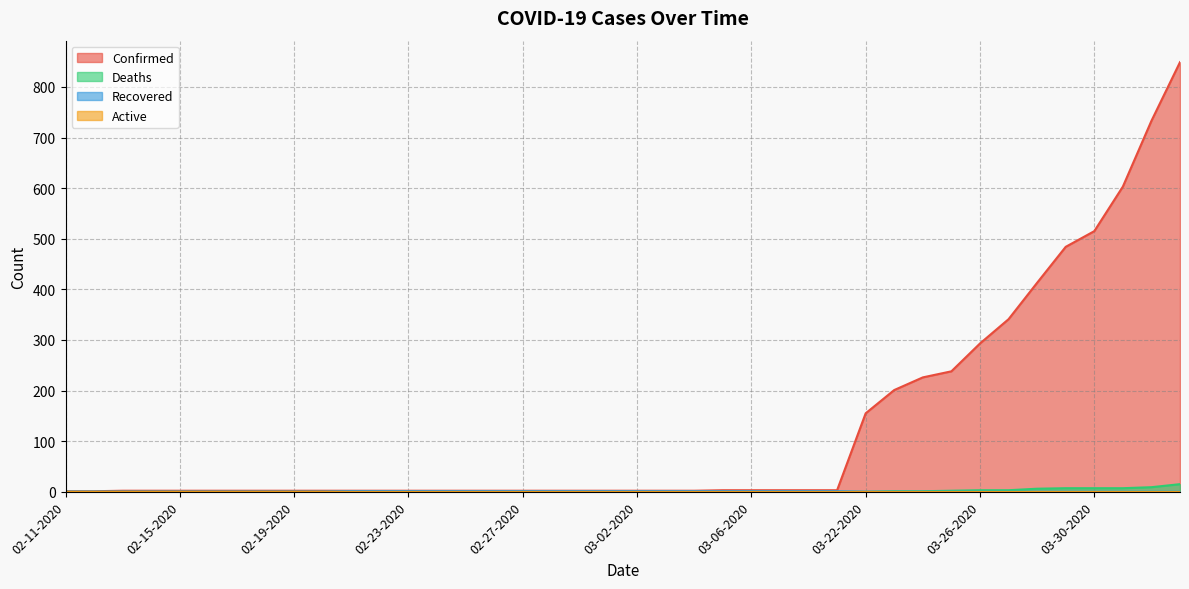

What is the sum of all Deaths values?

61